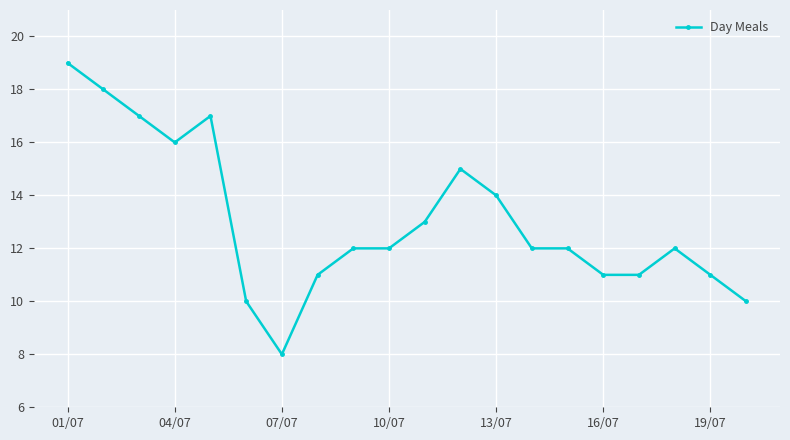

True or false: there are more than 2 points higher than both neighbors.

True